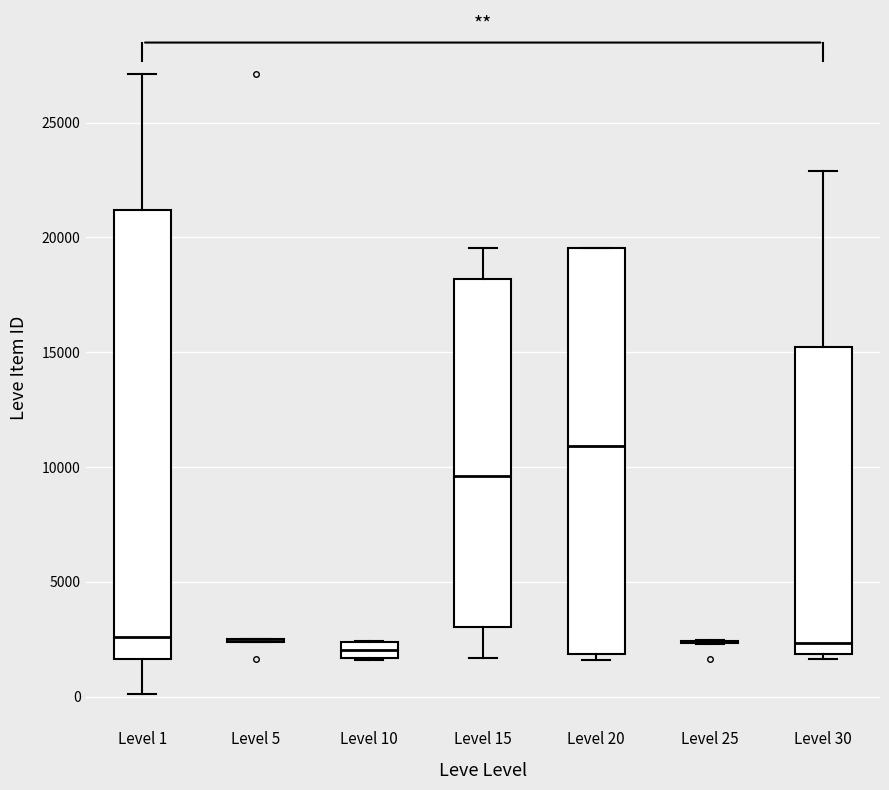

Where is the upper edge of the box for Level 10 on the y-axis? The values are not printed on the chart, so give them approximately, as read against the axis.

2500